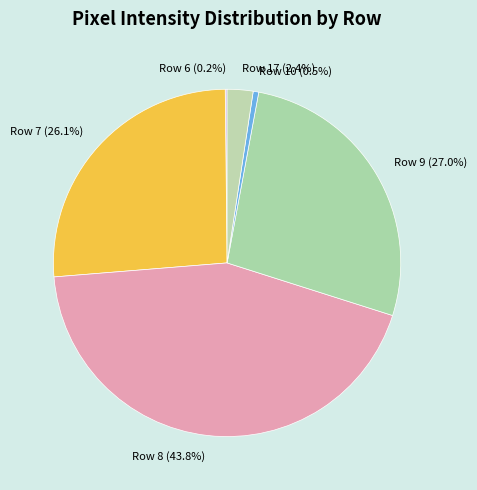

Combined, do Row 8 (43.8%) and Row 9 (27.0%) account for over 50%?

Yes